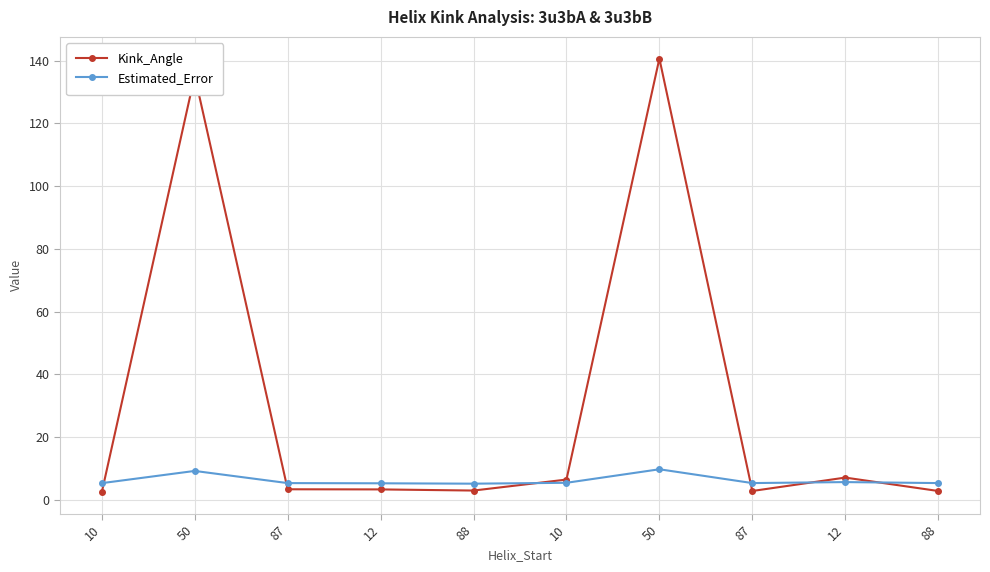

How many times do Kink_Angle and Estimated_Error cross each other?

6